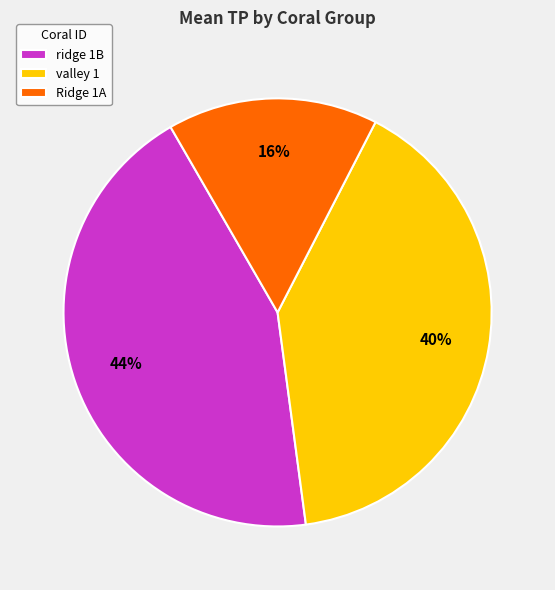

To the nearest percent, what is the average slice percentage?

33%